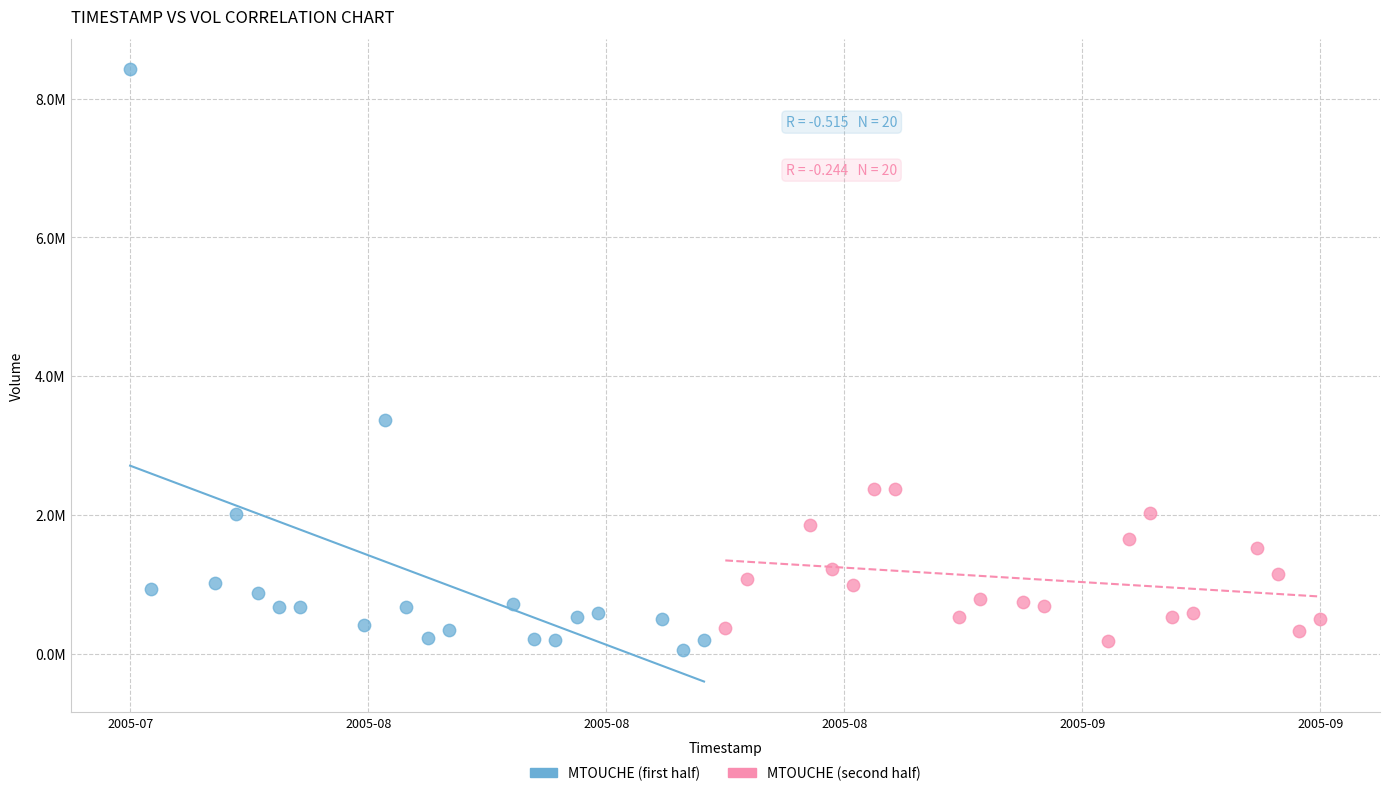

What are all the series names shown in the legend?

MTOUCHE (first half), MTOUCHE (second half)